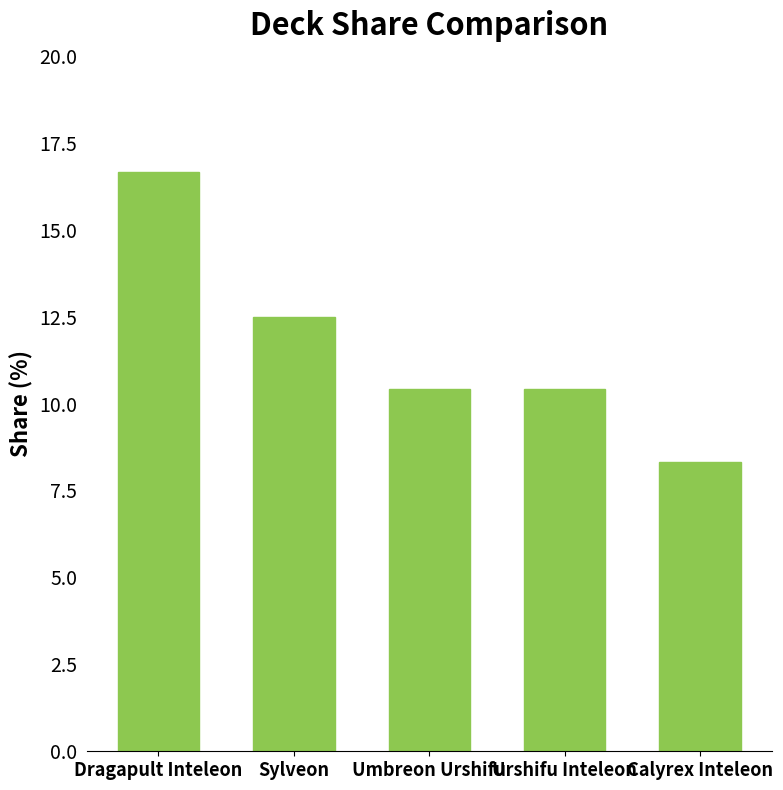

What is the sum of all values?

58.3